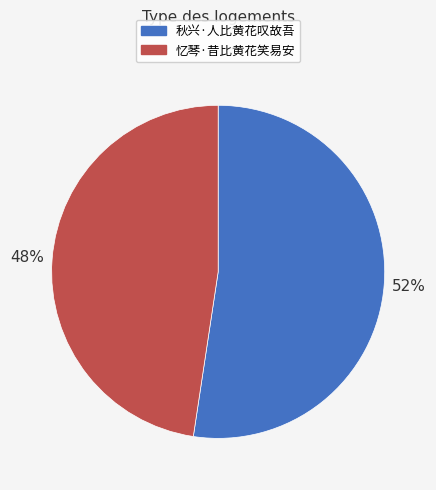

Which slice is the smallest?

忆琴·昔比黄花笑易安